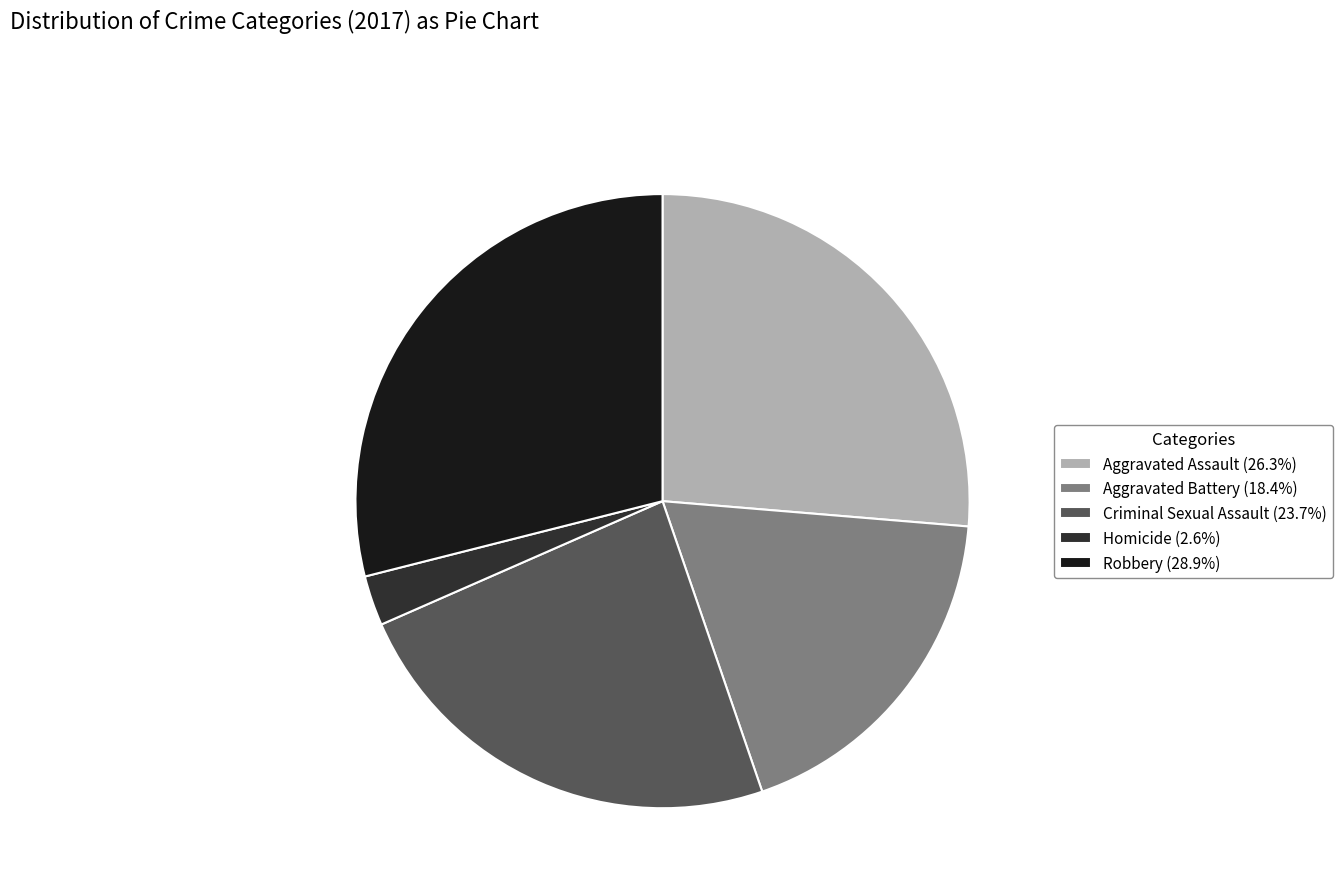

What is the ratio of the value at Aggravated Battery (18.4%) to the value at Homicide (2.6%)?

7.0